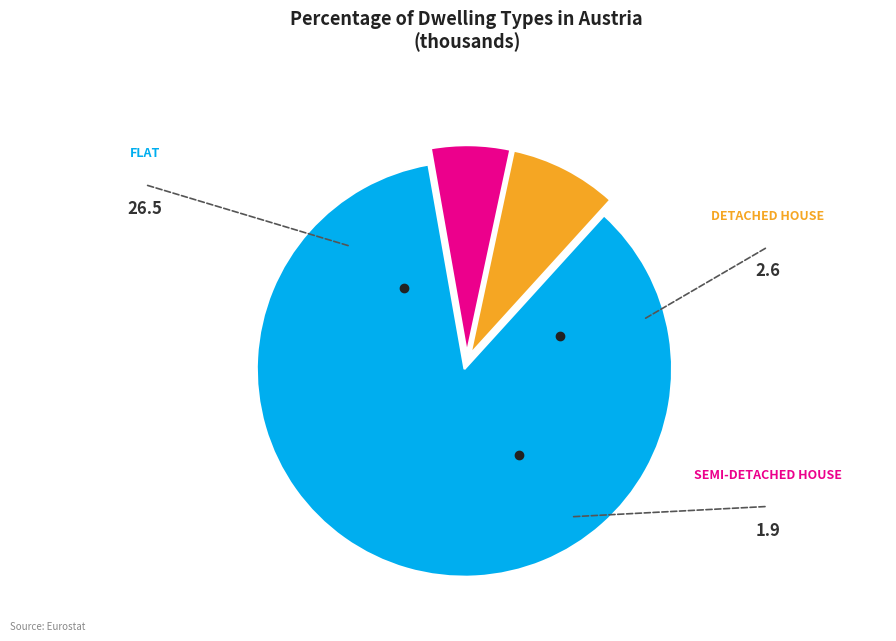

Is there any slice that represents more than half of the pie?

Yes